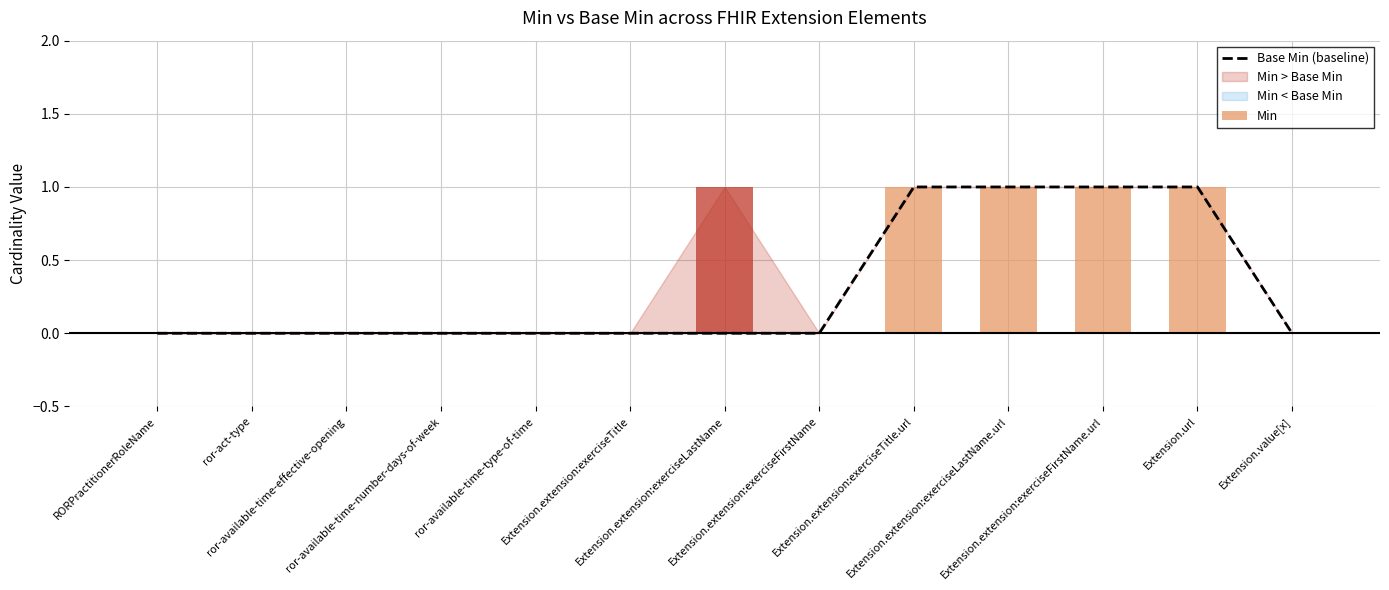

What is the label of the 10th bar from the right?

ror-available-time-number-days-of-week